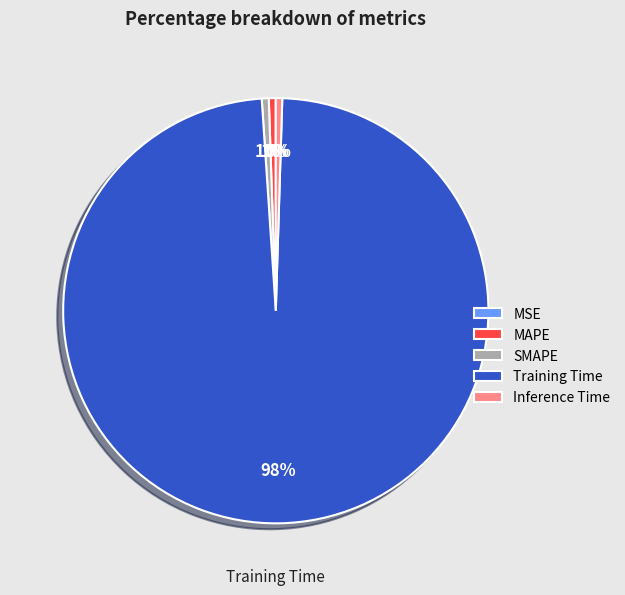

Which slice is the largest?

Training Time